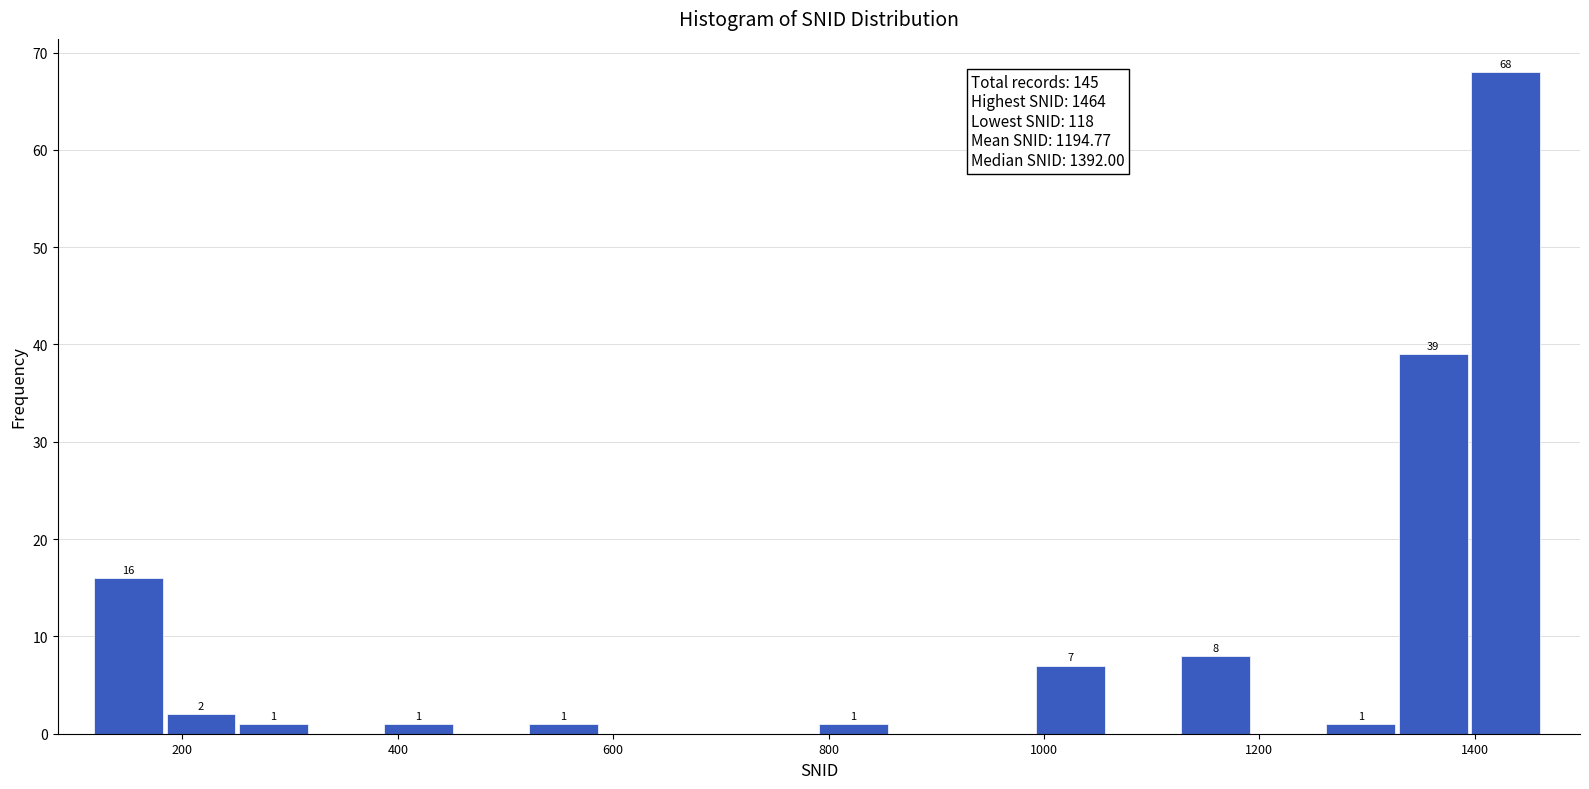

Around what value on the x-axis is the tallest bar? Give the approximate position of its centre, as read against the axis.

1420